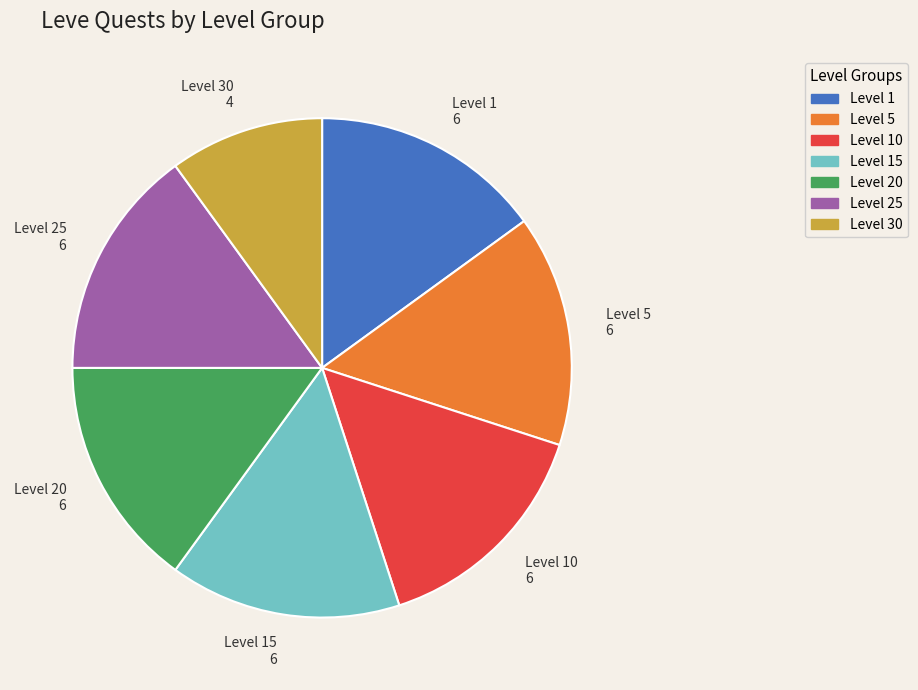

Is there a majority slice in this chart?

No